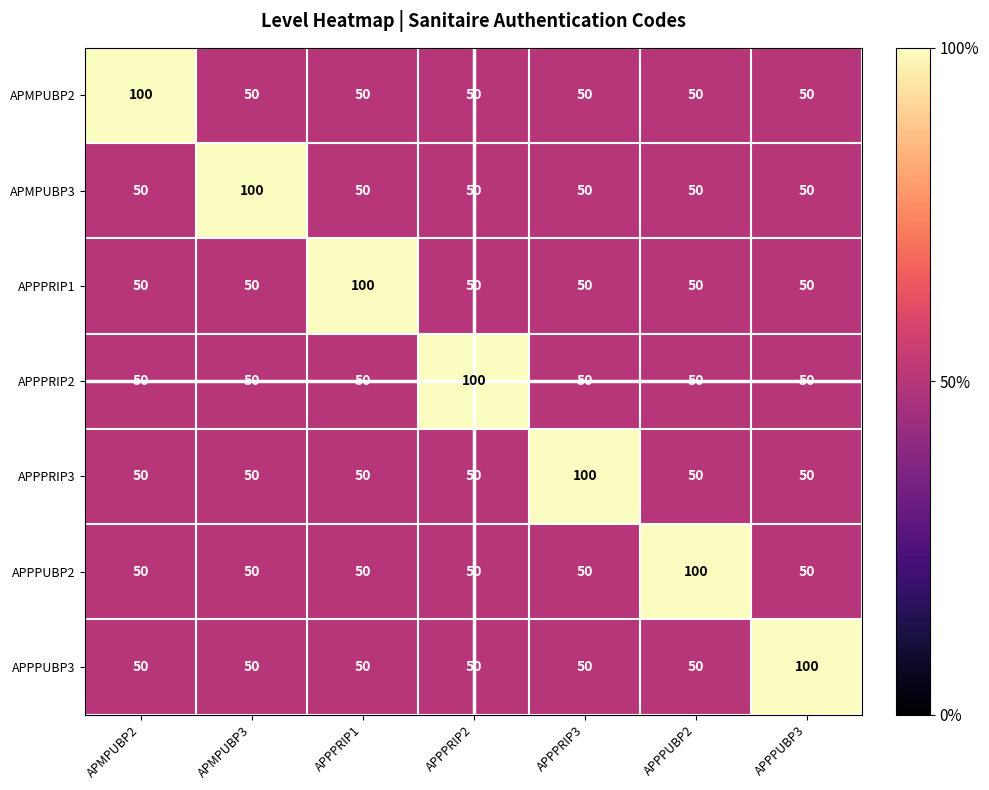

What is the approximate value of APPPRIP2 at APPPUBP3, to the nearest 5?

50